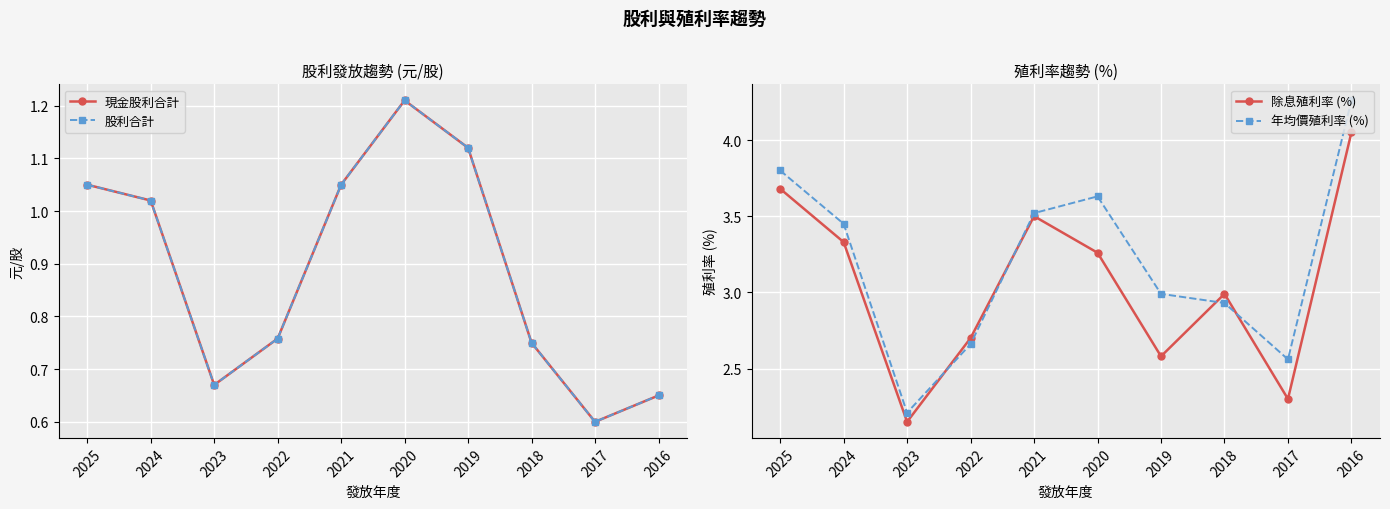

Reading right to left, what are all the values shown in this chart?

現金股利合計: 0.7	0.6	0.8	1.1	1.2	1.1	0.8	0.7	1.0	1.1
股利合計: 0.7	0.6	0.8	1.1	1.2	1.1	0.8	0.7	1.0	1.1
除息殖利率 (%): 4.0	2.3	3.0	2.6	3.3	3.5	2.7	2.1	3.3	3.7
年均價殖利率 (%): 4.3	2.6	2.9	3.0	3.6	3.5	2.7	2.2	3.5	3.8